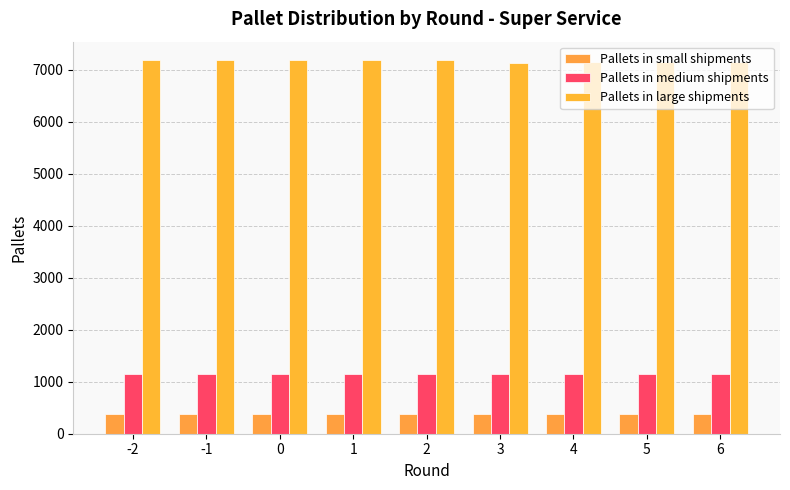

How many groups of bars are there?

9